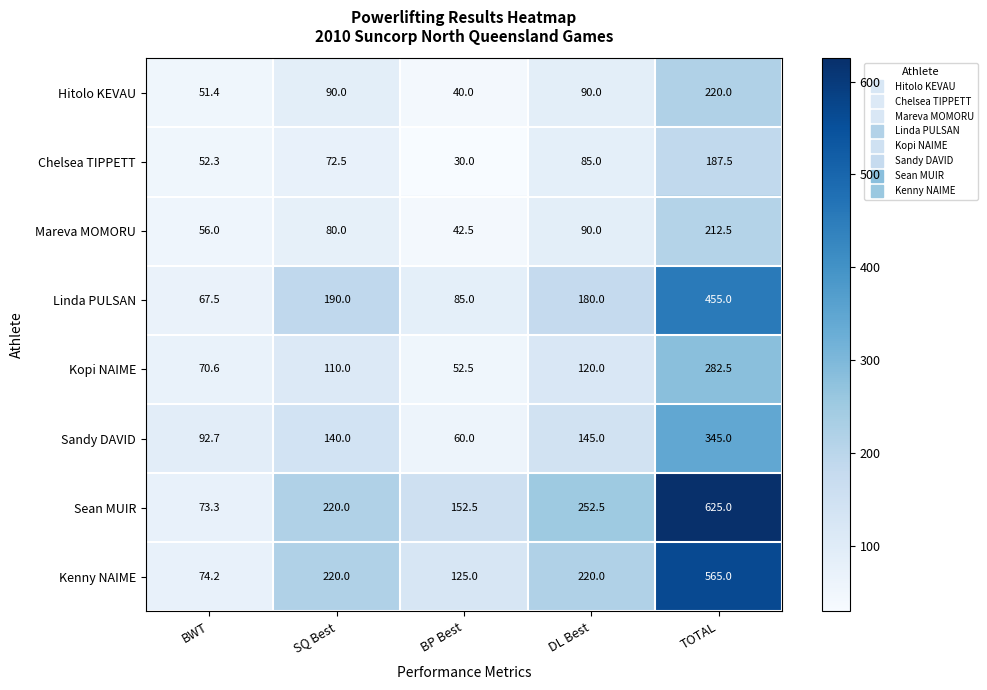

What is the highest value of the Kopi NAIME series?

282.5